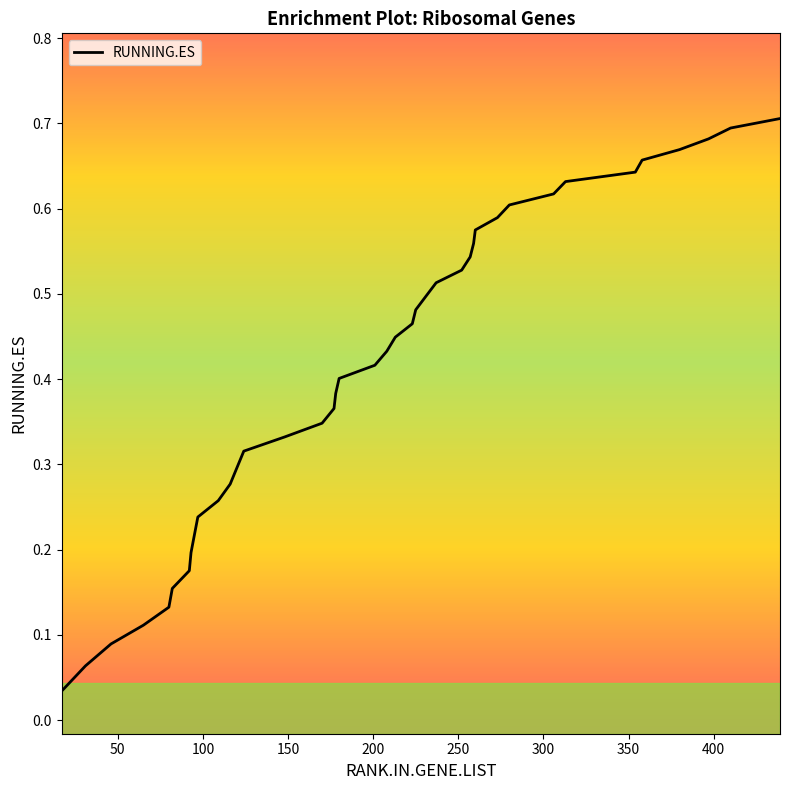

Reading left to right, list all the values displayed in this chart.

0.0	0.1	0.1	0.1	0.1	0.2	0.2	0.2	0.2	0.2	0.3	0.3	0.3	0.3	0.3	0.3	0.4	0.4	0.4	0.4	0.4	0.4	0.5	0.5	0.5	0.5	0.5	0.5	0.6	0.6	0.6	0.6	0.6	0.6	0.6	0.7	0.7	0.7	0.7	0.7